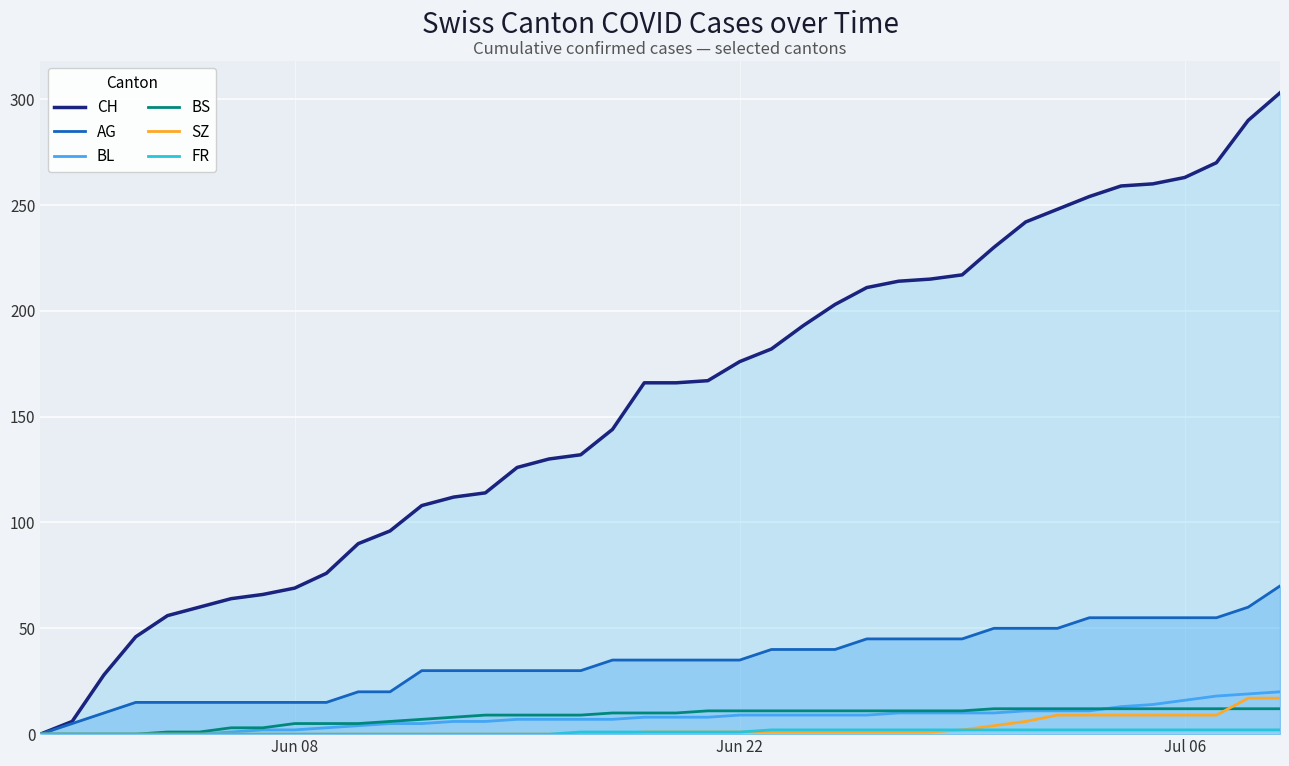

Reading left to right, extract all data points from this chart.

CH: 0	6	28	46	56	60	64	66	69	76	90	96	108	112	114	126	130	132	144	166	166	167	176	182	193	203	211	214	215	217	230	242	248	254	259	260	263	270	290	303
AG: 0	5	10	15	15	15	15	15	15	15	20	20	30	30	30	30	30	30	35	35	35	35	35	40	40	40	45	45	45	45	50	50	50	55	55	55	55	55	60	70
BL: 0	0	0	0	0	0	1	2	2	3	4	5	5	6	6	7	7	7	7	8	8	8	9	9	9	9	9	10	10	10	10	11	11	11	13	14	16	18	19	20
BS: 0	0	0	0	1	1	3	3	5	5	5	6	7	8	9	9	9	9	10	10	10	11	11	11	11	11	11	11	11	11	12	12	12	12	12	12	12	12	12	12
SZ: 0	0	0	0	0	0	0	0	0	0	0	0	0	0	0	0	0	0	0	1	1	1	1	1	1	1	1	1	1	2	4	6	9	9	9	9	9	9	17	17
FR: 0	0	0	0	0	0	0	0	0	0	0	0	0	0	0	0	0	1	1	1	1	1	1	2	2	2	2	2	2	2	2	2	2	2	2	2	2	2	2	2